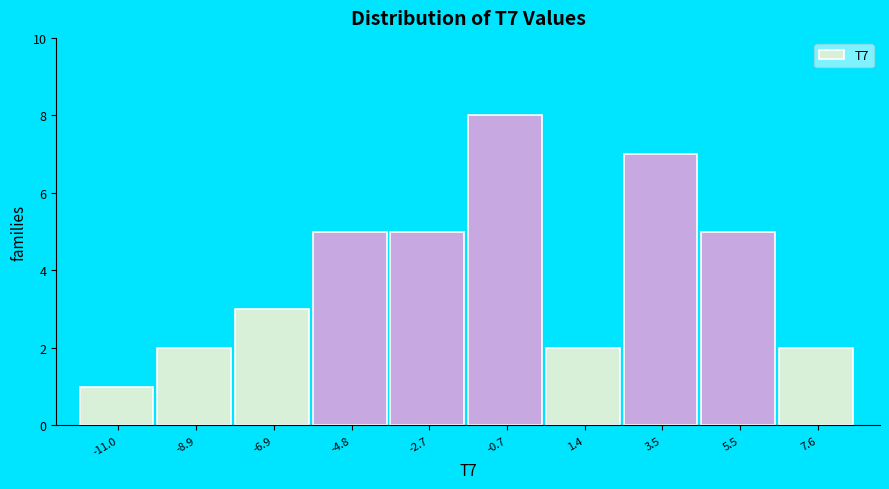

Over which range of the x-axis is the bar tallest?

-1.5 to 0.5